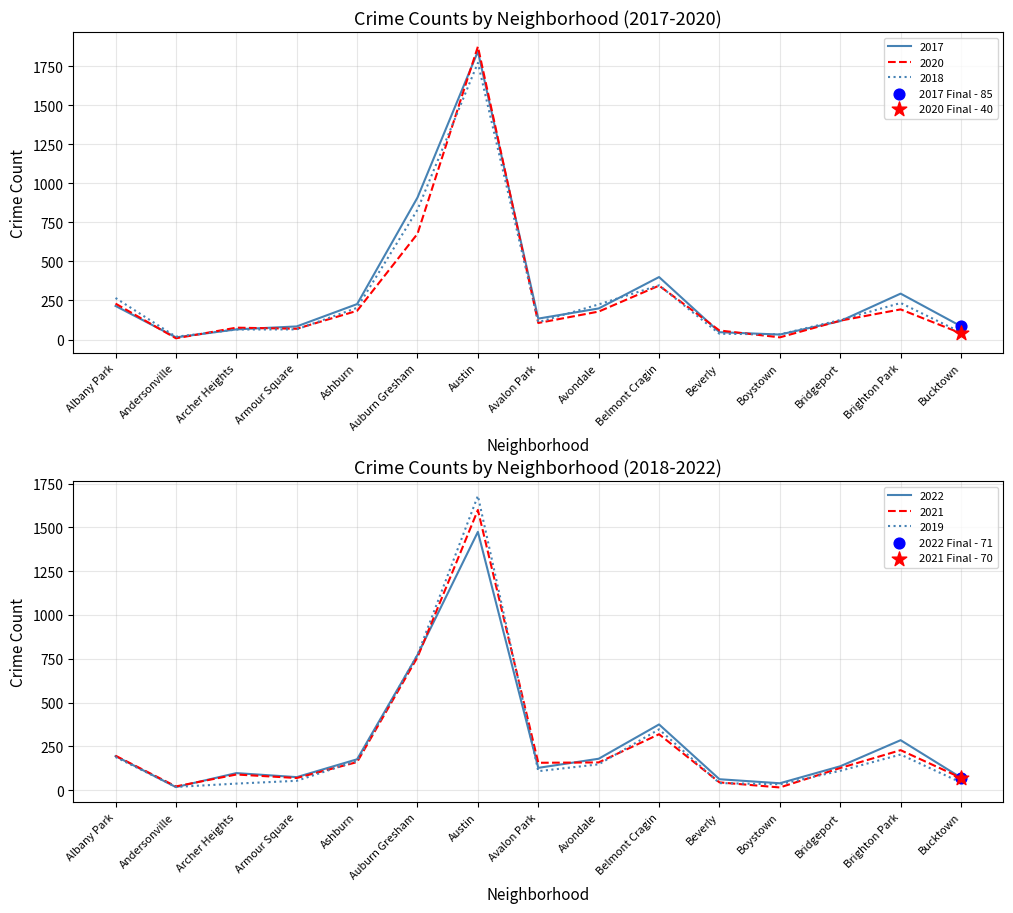

At which category is the sum across all series the highest?

Austin